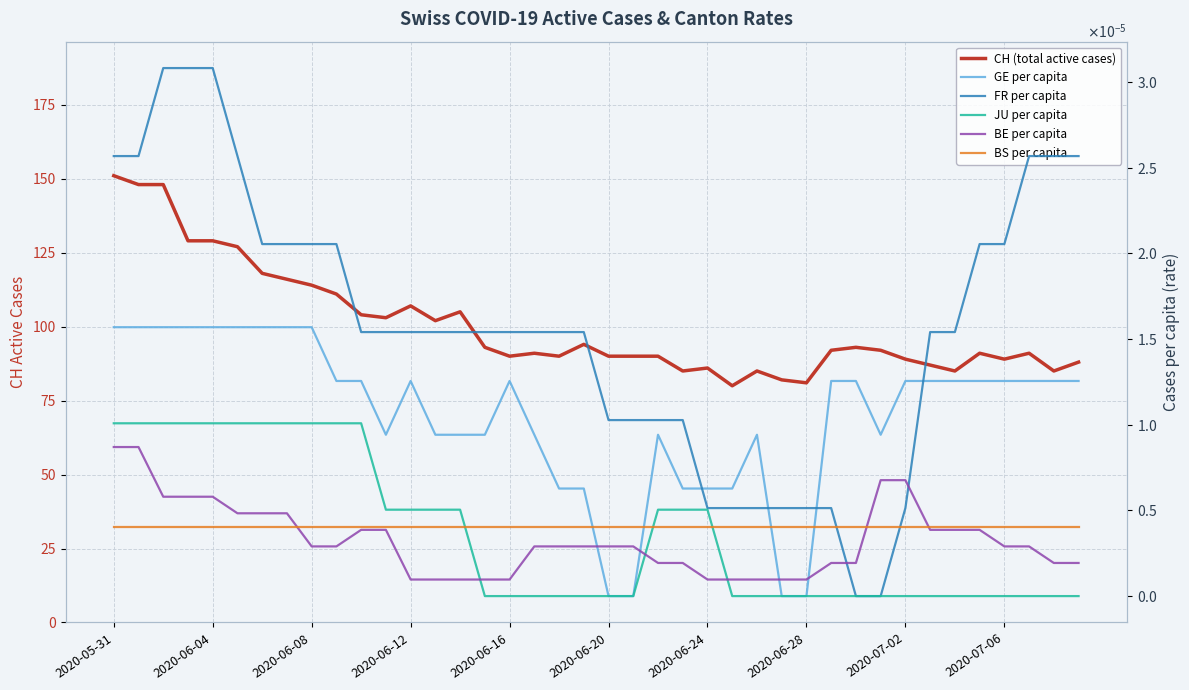

True or false: BE per capita has more than 1 points higher than both neighbors.

False